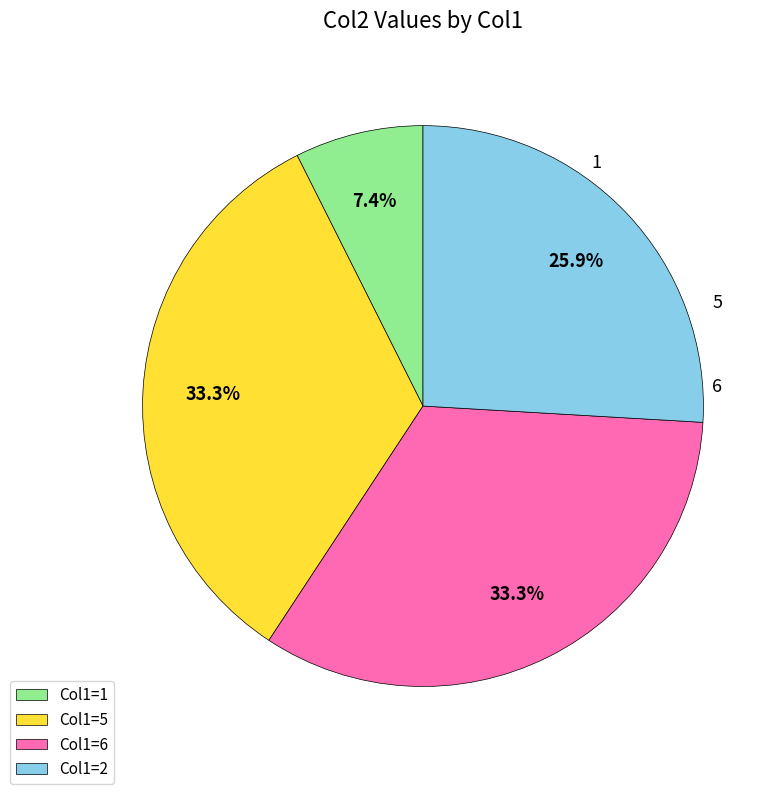

True or false: 1 accounts for 7% of the total.

True